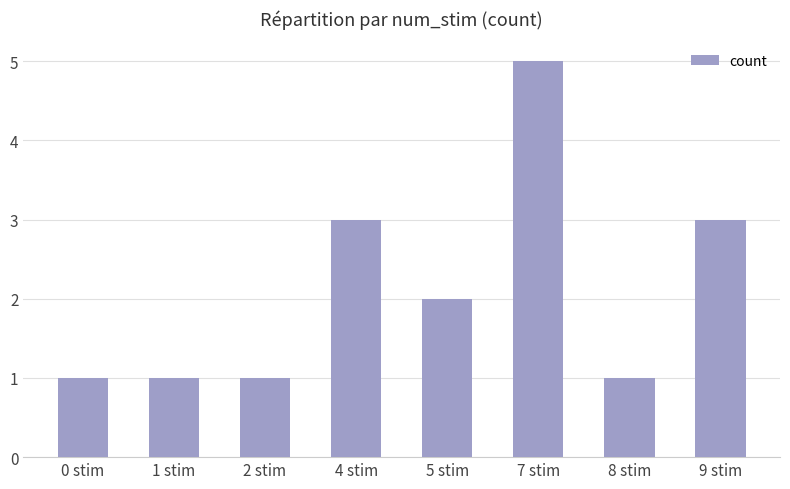

Reading left to right, list all the values displayed in this chart.

0 stim=1	1 stim=1	2 stim=1	4 stim=3	5 stim=2	7 stim=5	8 stim=1	9 stim=3